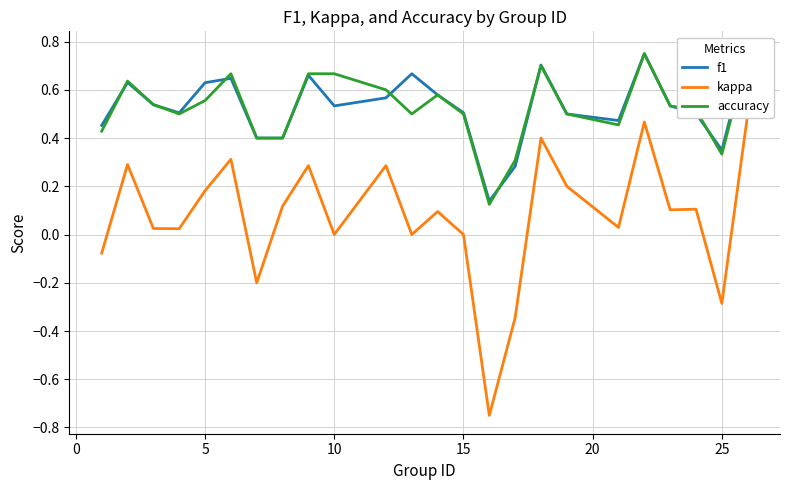

True or false: f1 and kappa intersect in this chart.

False